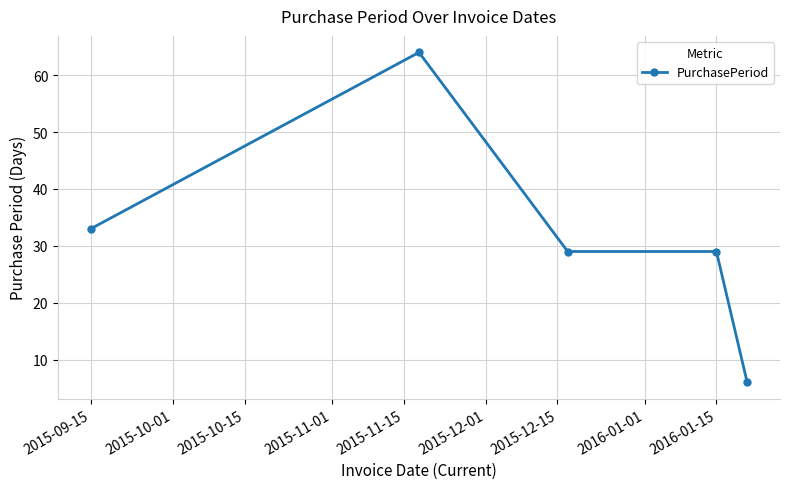

True or false: there are more than 2 points higher than both neighbors.

False